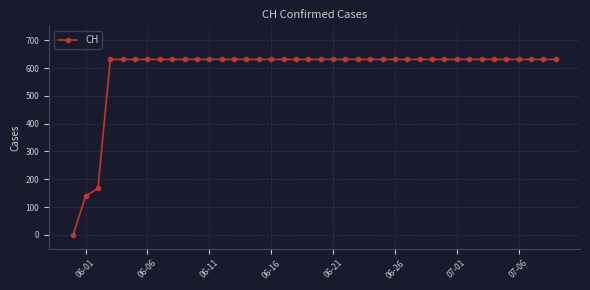

What is the value of the 34th point from the left?

631